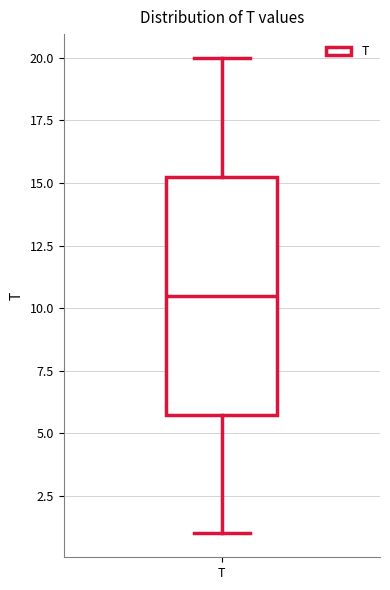

Transcribe this box plot: give where the median line is, the range the box spans, and where the two whiskers end, as read against the y-axis. The values are not printed on the chart, so give them approximately, as read against the axis.

median 10.5, box 6.0 to 15.5, whiskers 1.0 to 20.0